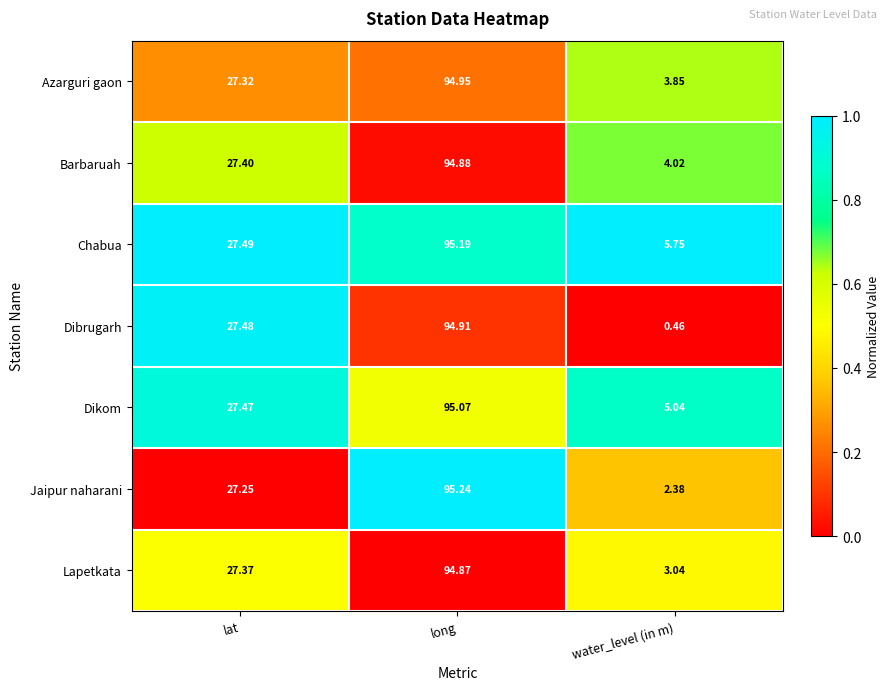

Where is Barbaruah nearest to the value 49?

lat